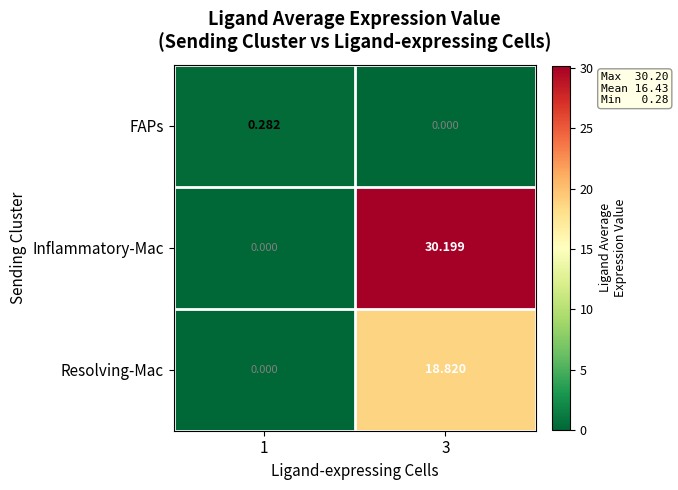

How many values in the Inflammatory-Mac series are below 30?

1